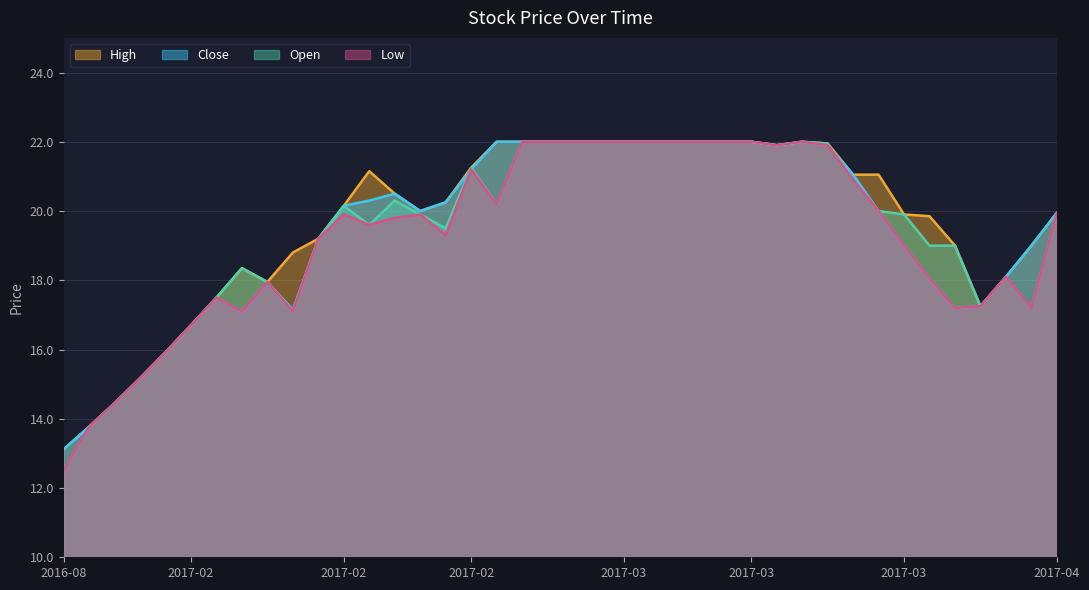

What is the sum of the close values at 2017-03-02 and 2017-02-06?

39.5